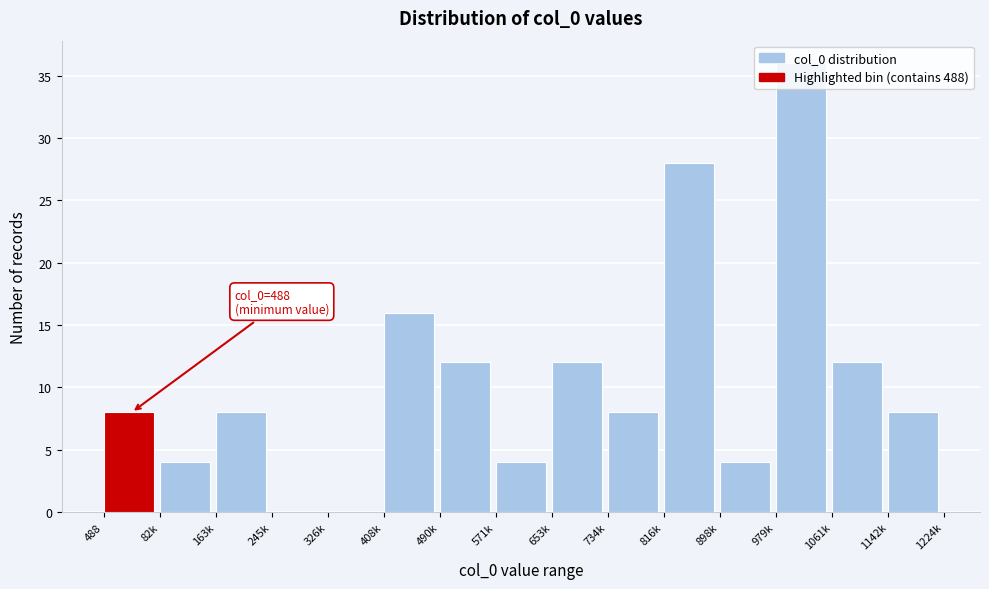

Which label corresponds to the largest value in the chart?

979k